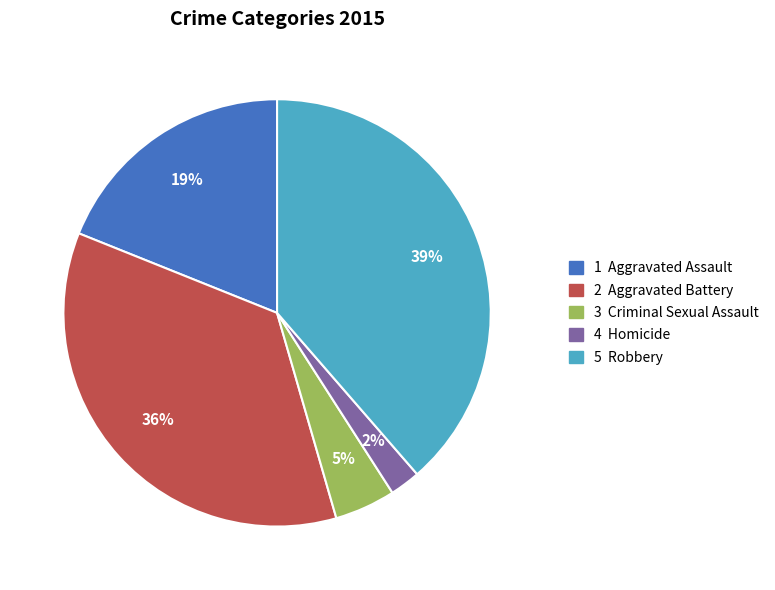

Does any single category account for the majority?

No